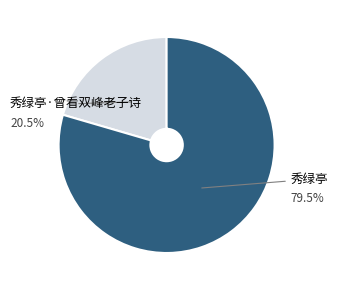

Is there a majority slice in this chart?

Yes